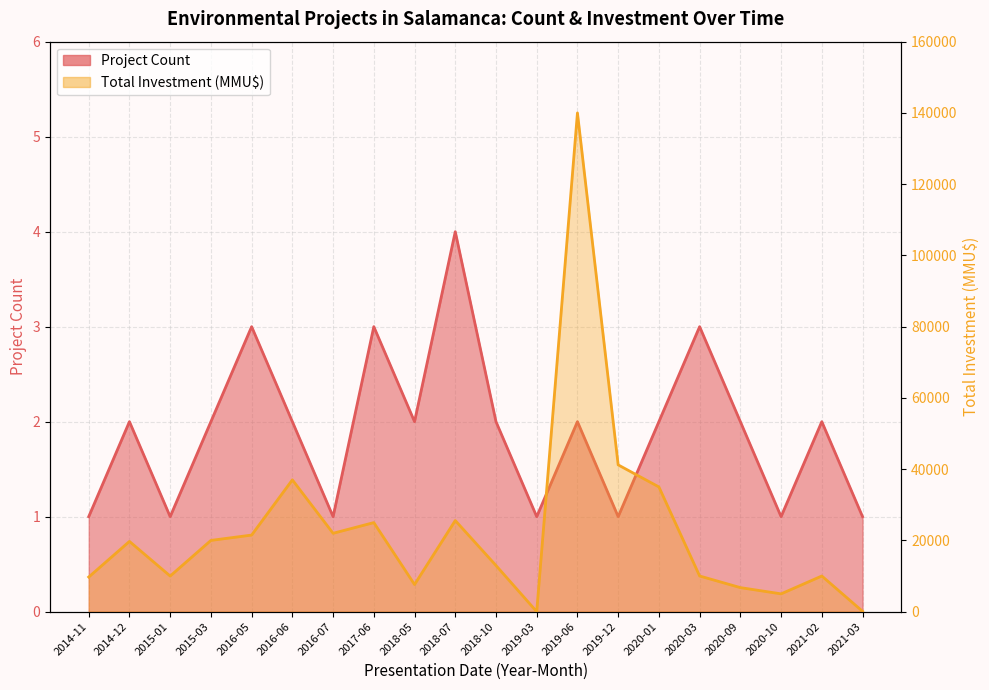

List the labels in order of Total Investment (MMU$) value, smallest first.

2019-03, 2021-03, 2020-10, 2020-09, 2018-05, 2014-11, 2015-01, 2021-02, 2020-03, 2018-10, 2014-12, 2015-03, 2016-05, 2016-07, 2017-06, 2018-07, 2020-01, 2016-06, 2019-12, 2019-06